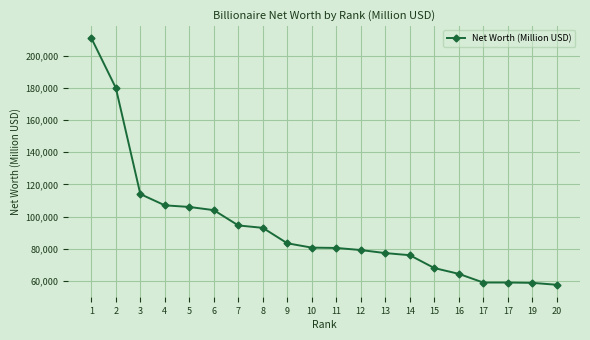

What is the average value?

92670